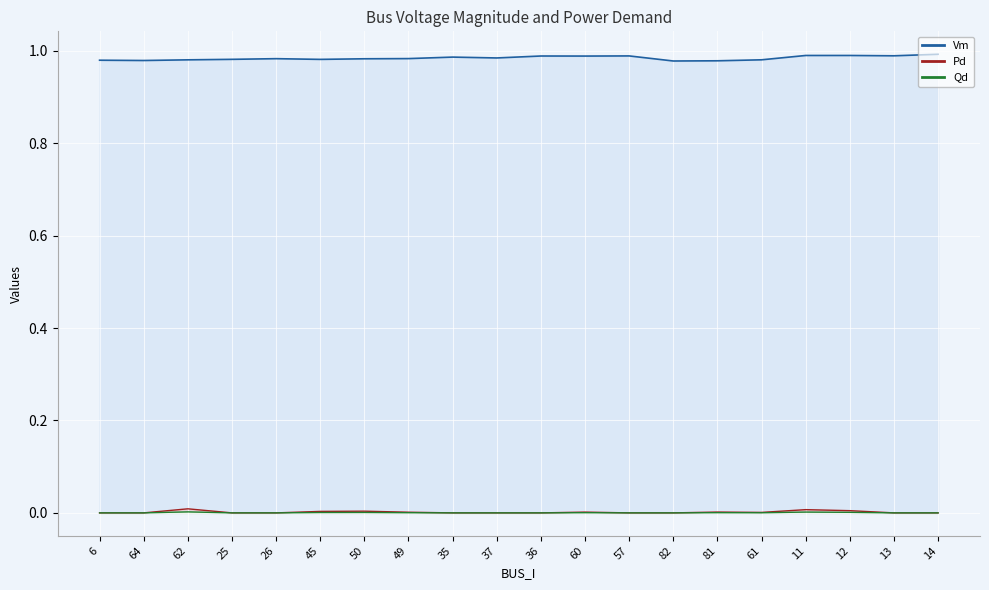

Where is Qd nearest to the value 0?

6